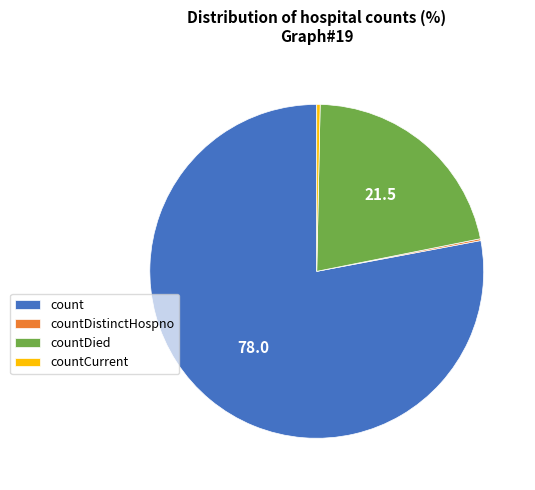

Which category has the biggest portion of the pie?

count